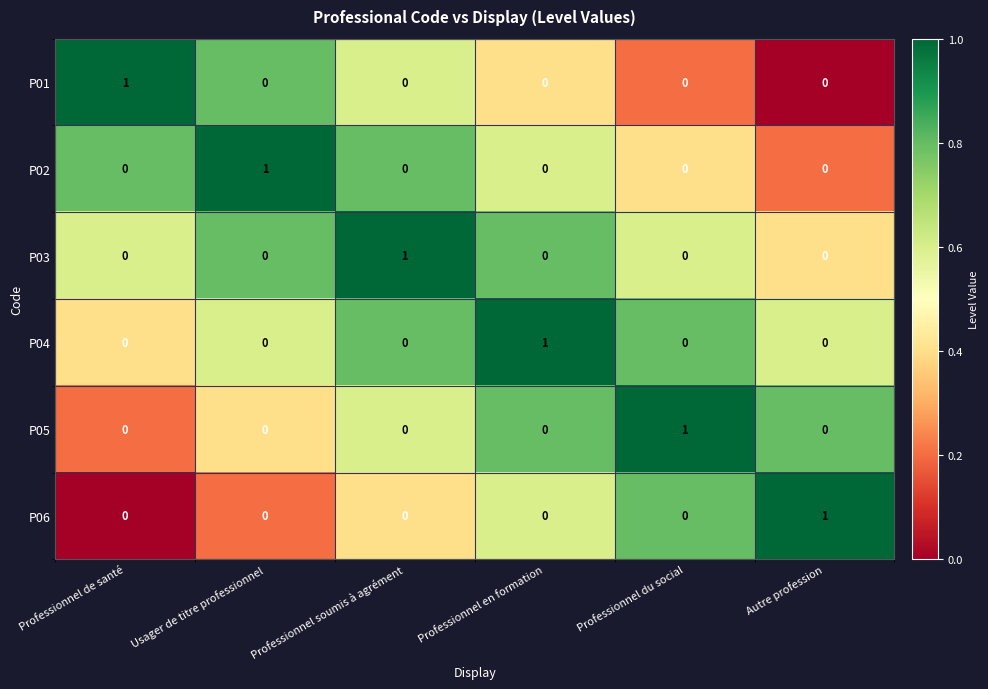

Count the P06 values in the range 0 to 1.

6